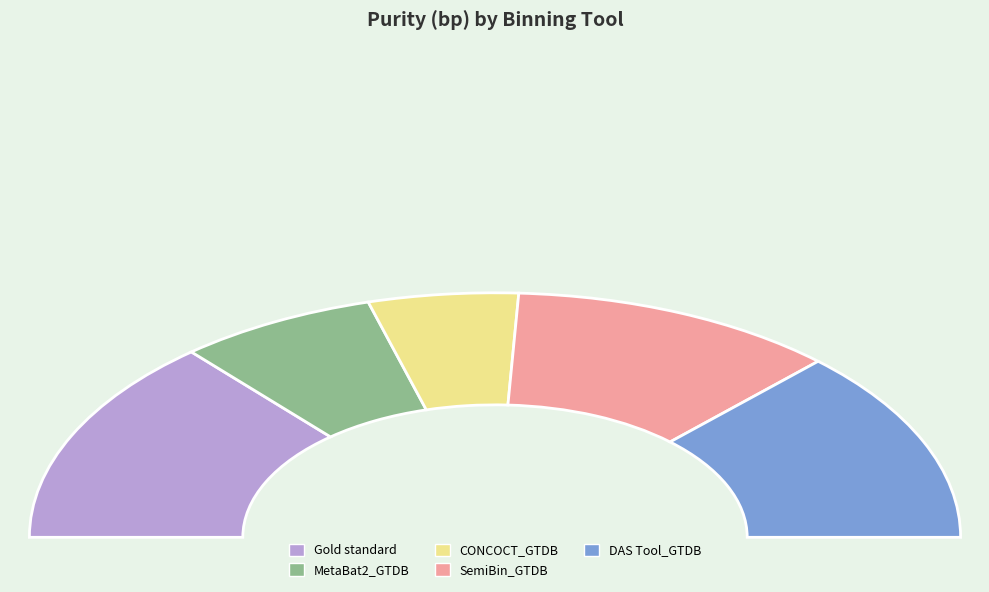

How many slices are in this pie chart?

5